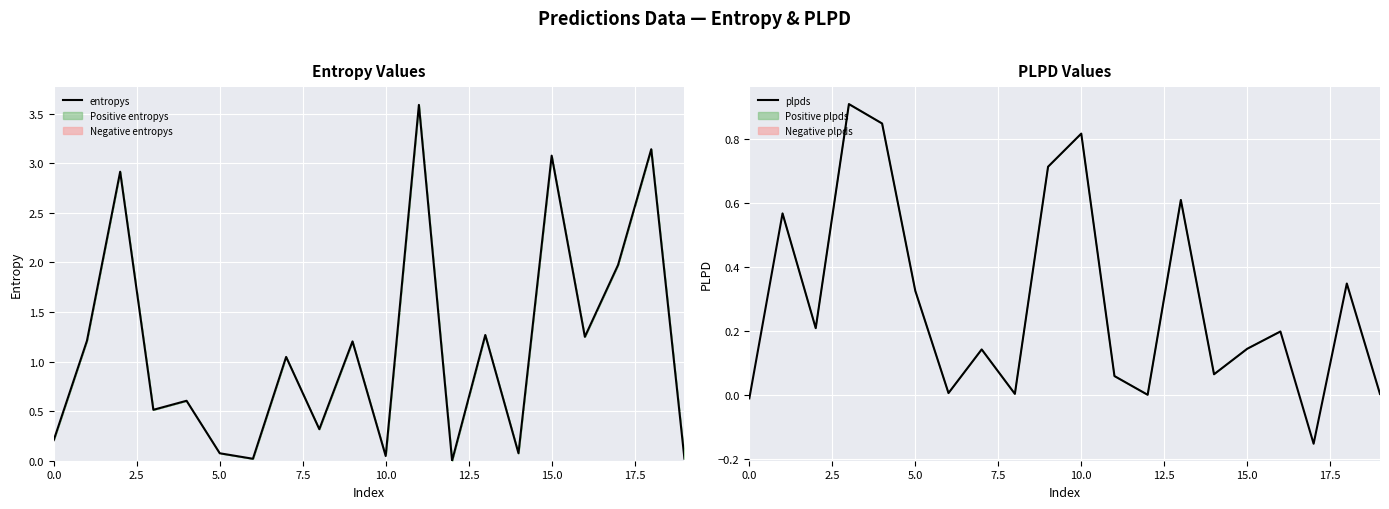

What is the average value of the plpds series?

0.3